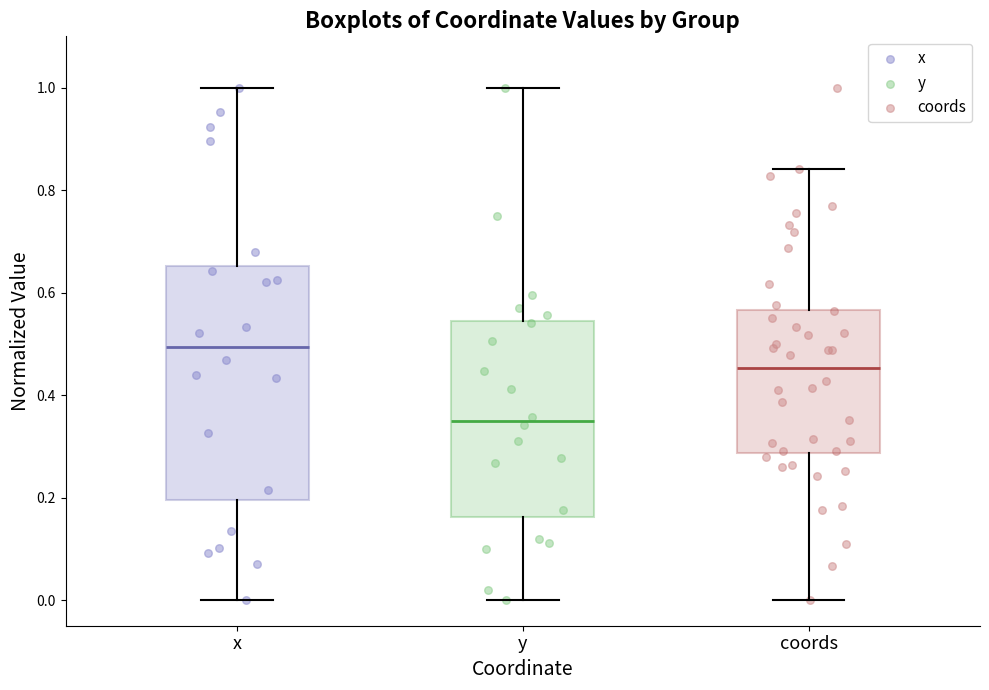

Which box is the tallest, from its lower edge to its upper edge?

x